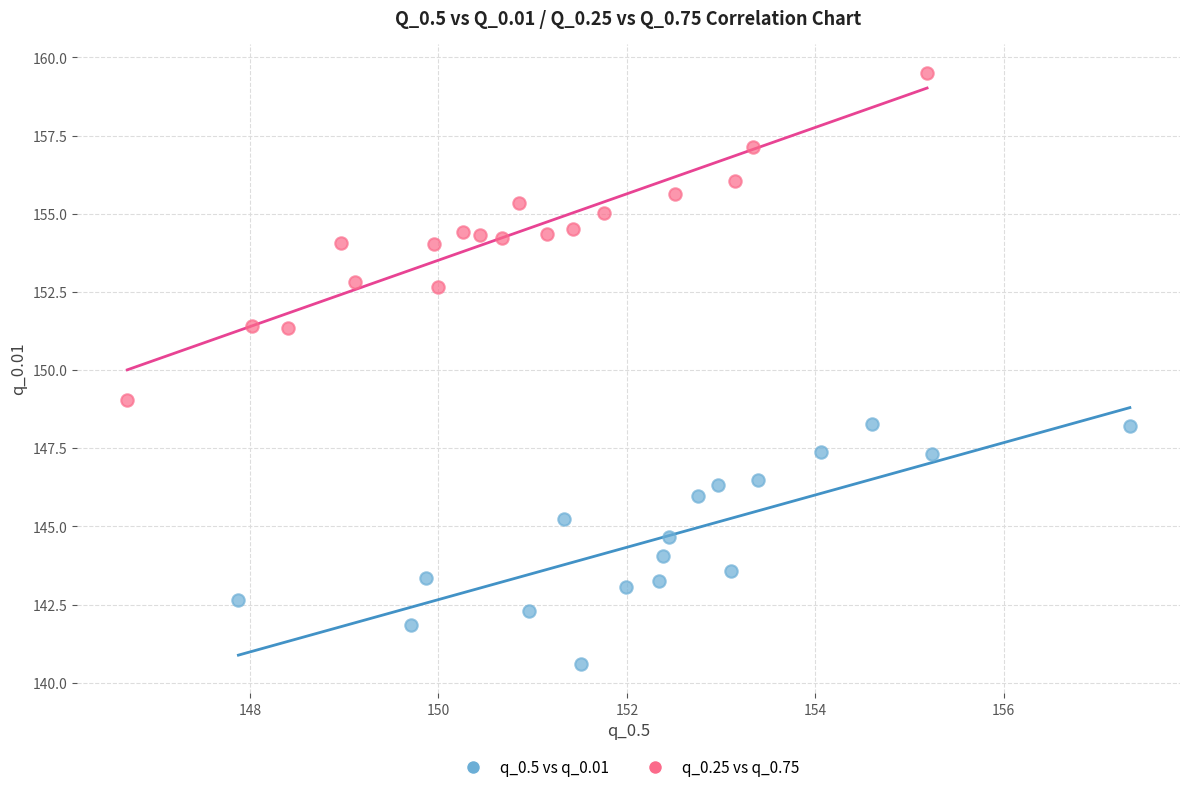

Which series contains the highest Y value?

q_0.25 vs q_0.75